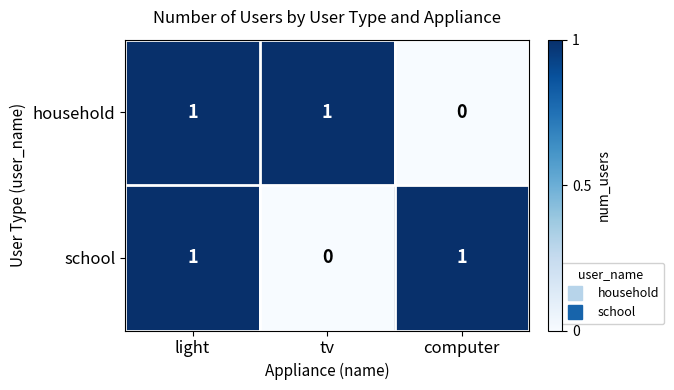

What is the greatest value displayed?

1